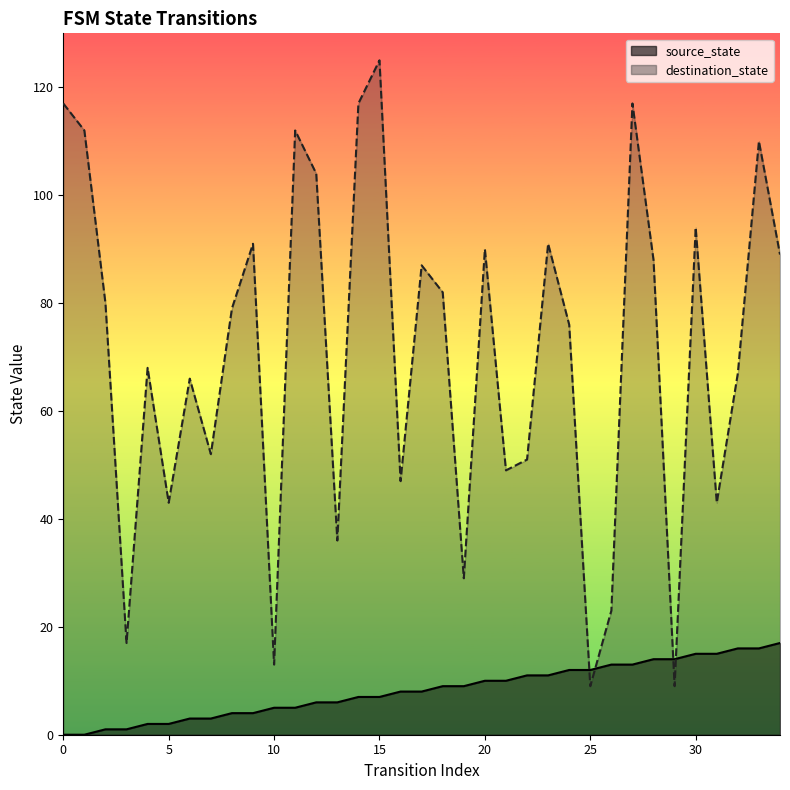

Is the value of destination_state at 0 greater than the value of source_state at 17?

Yes